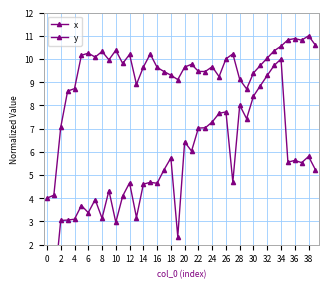

Is it true that y equals 10.2 at 27?

True